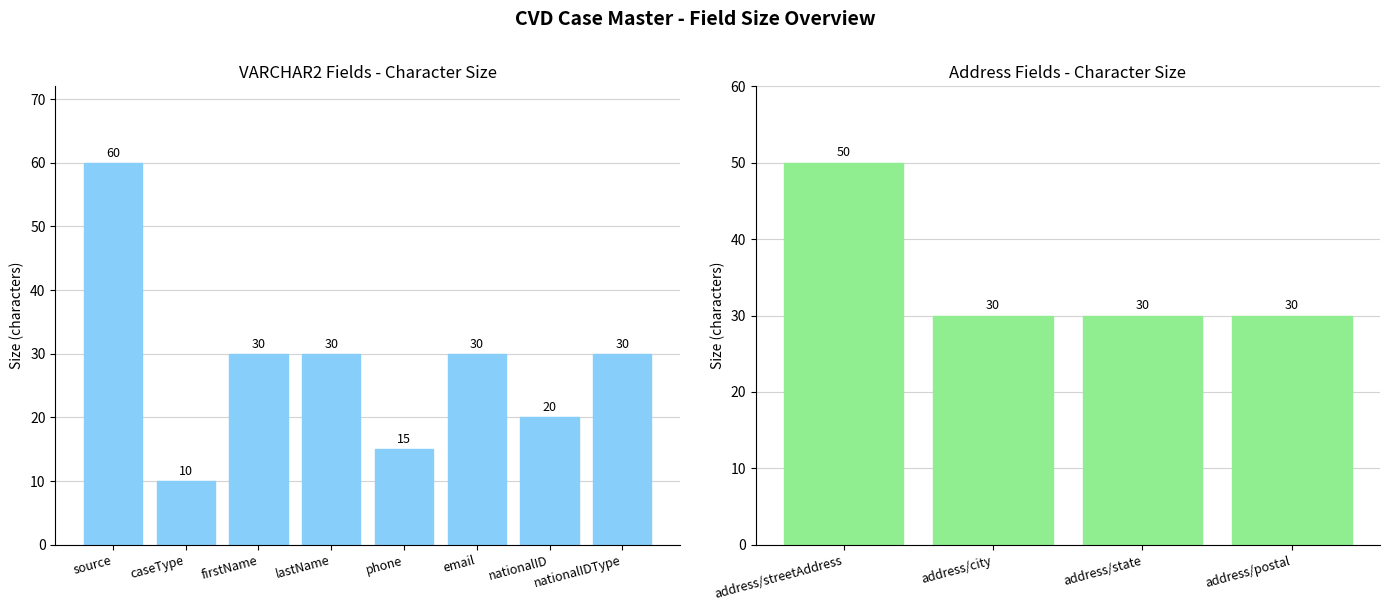

Which category has the highest value across all series?

source